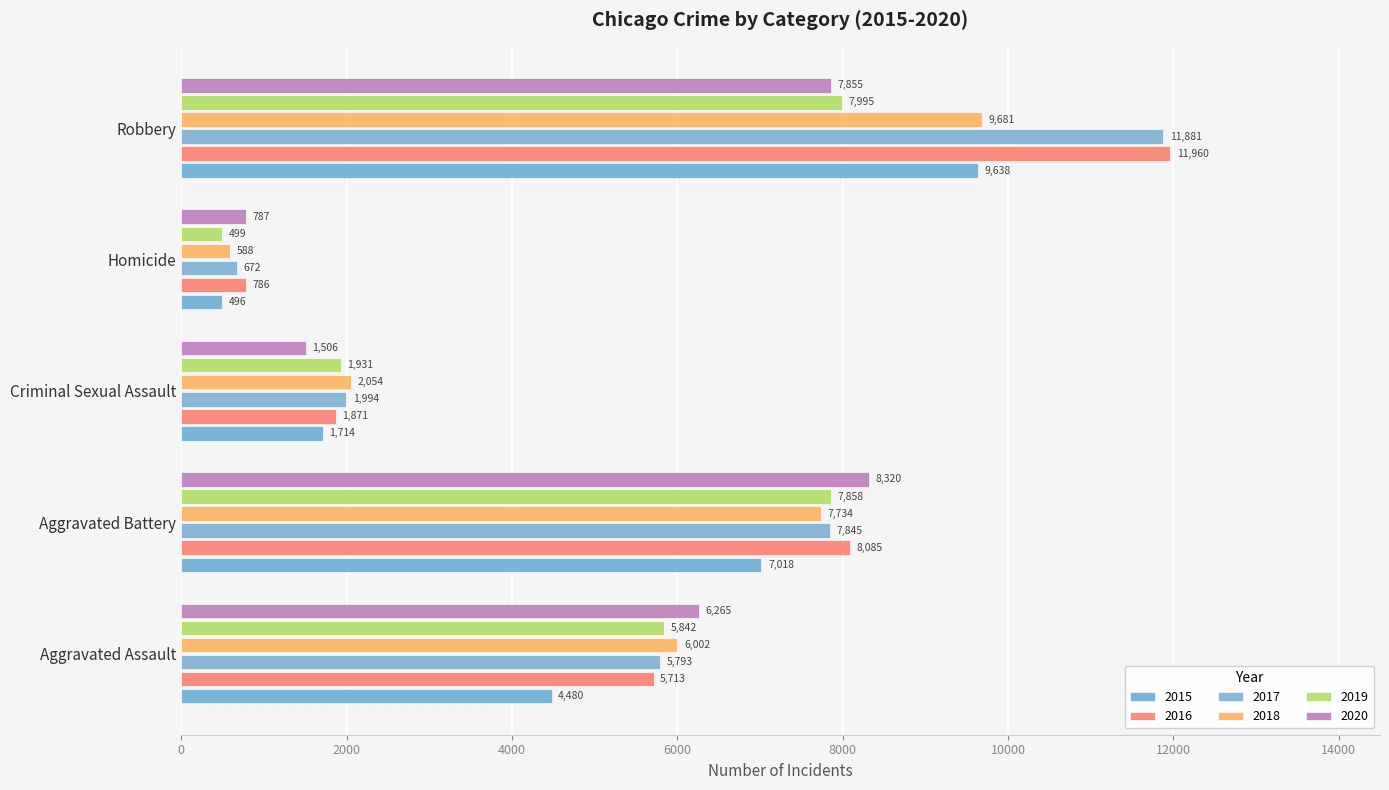

What is the difference between the highest and lowest values at Homicide?

291